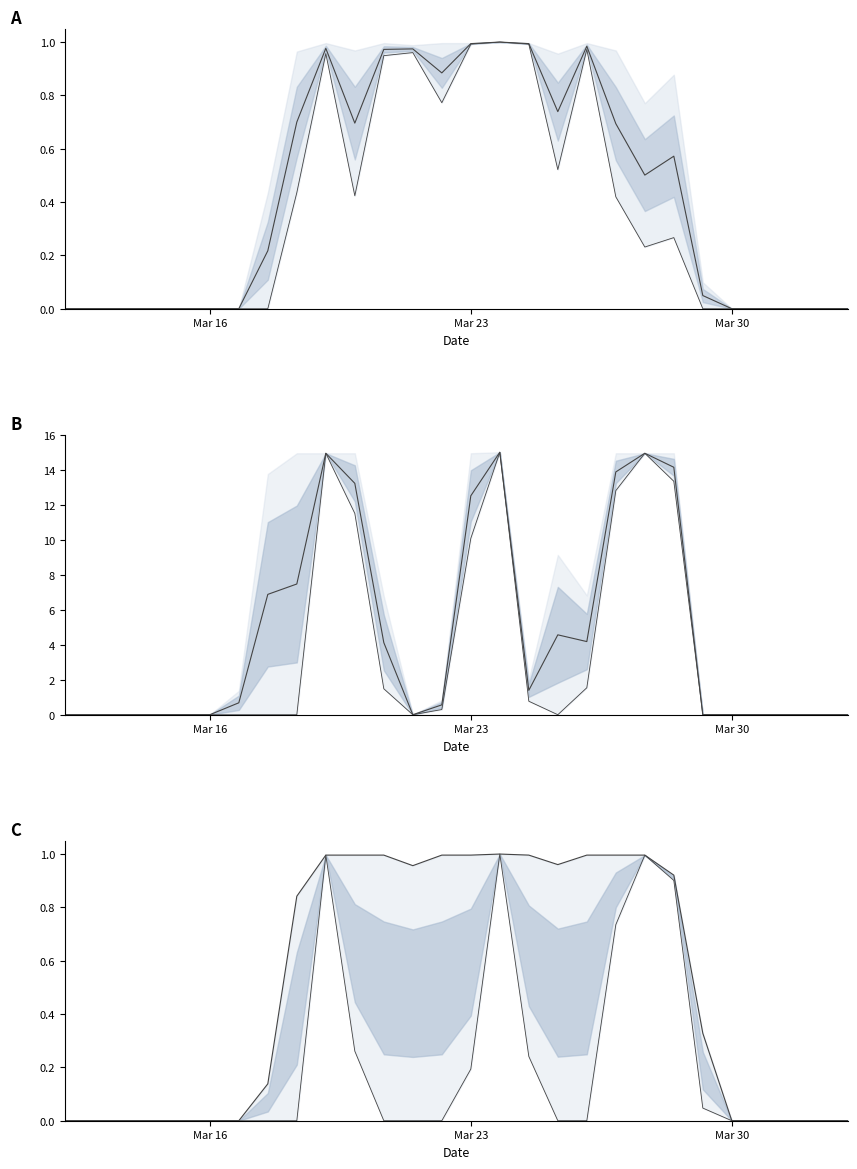

The value of col_7 at 6 is -0.6. True or false?

False